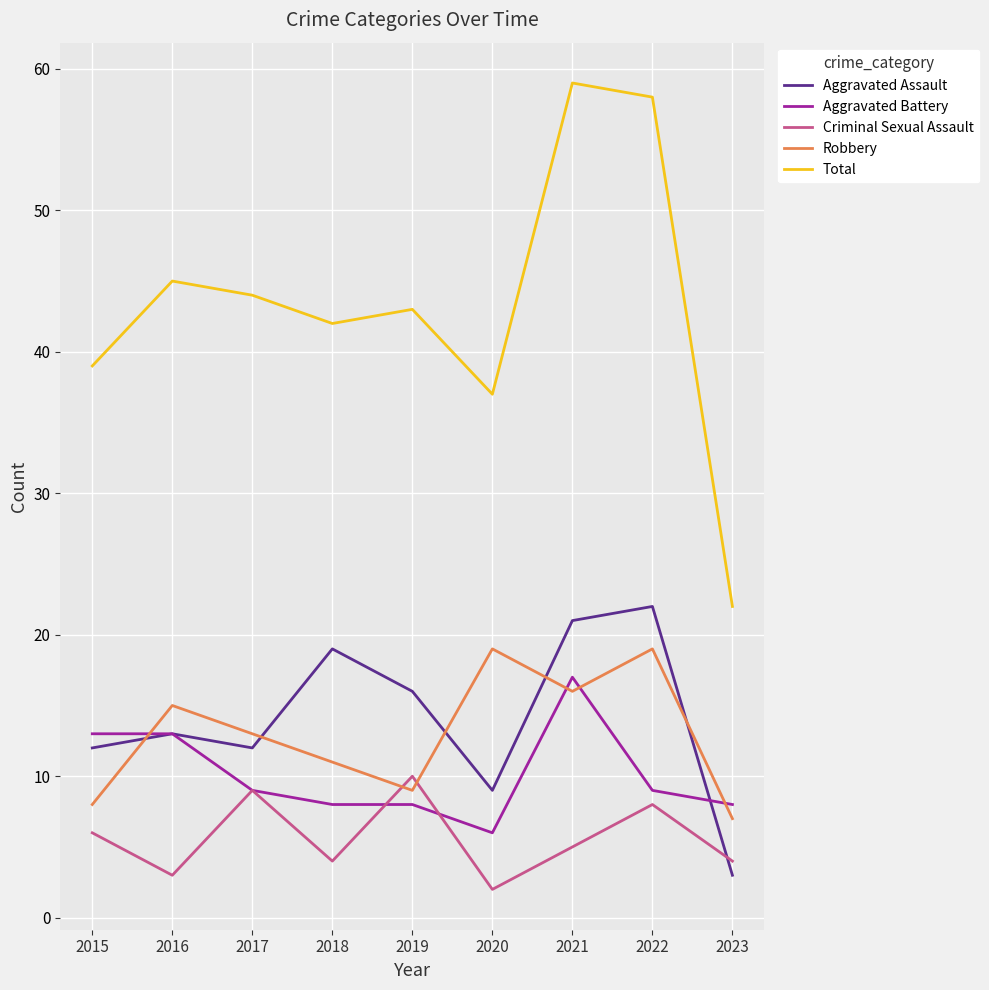

List the series in order of their peak value, highest first.

Total, Aggravated Assault, Robbery, Aggravated Battery, Criminal Sexual Assault